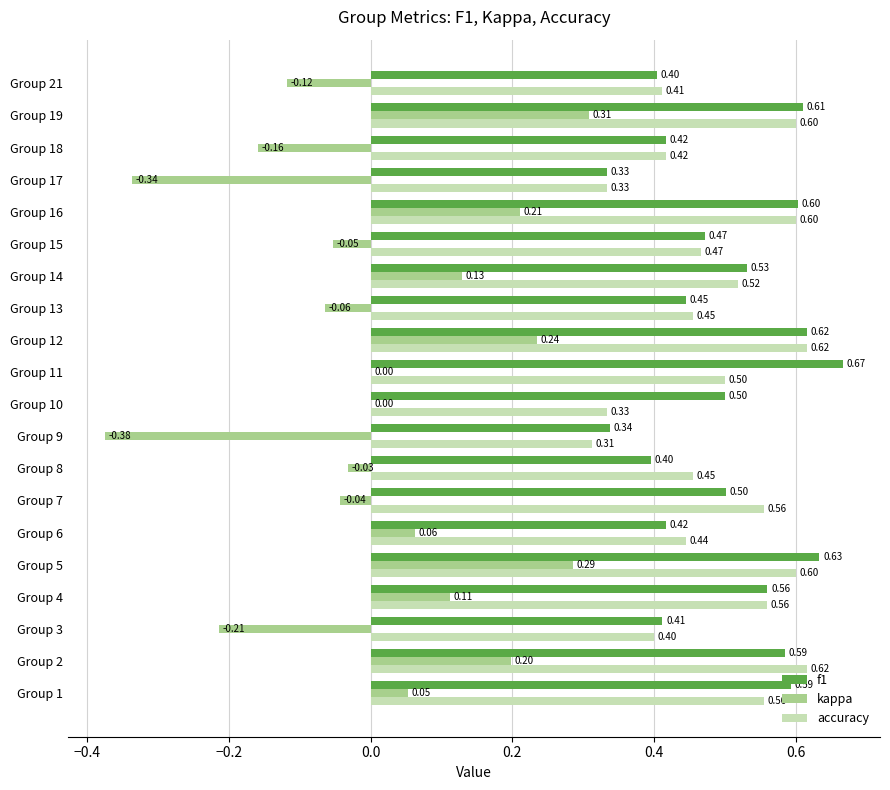

What is the total value across all series at Group 14?

1.2